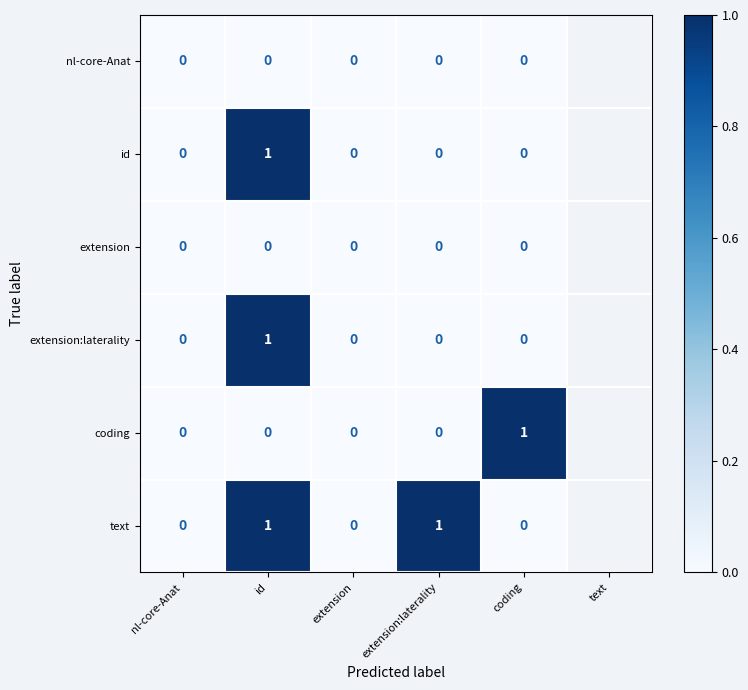

True or false: extension:laterality has a value of 1 at id.

True